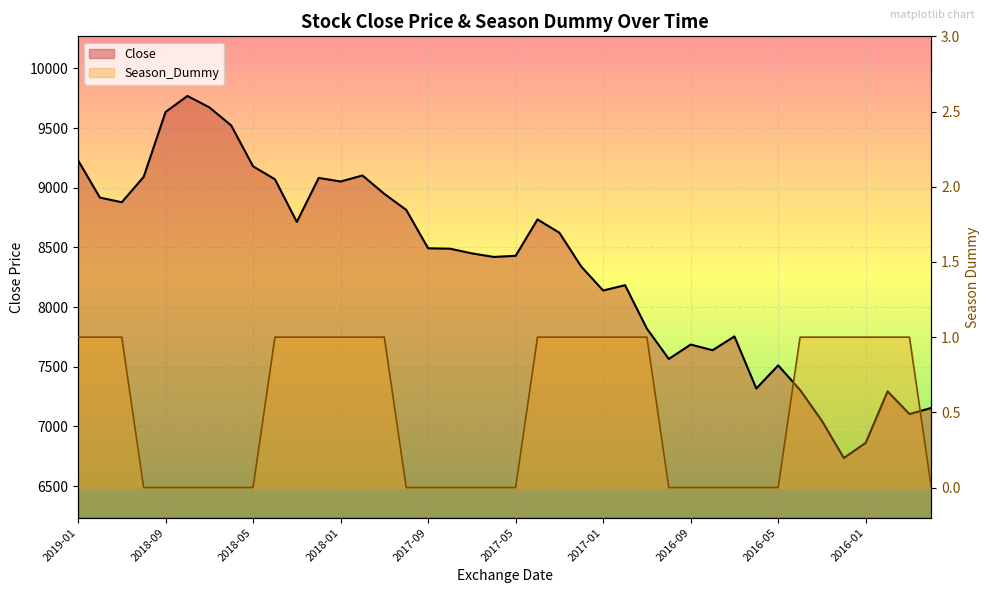

At 2018-09, list the series in order from largest to smallest.

Close, Season_Dummy